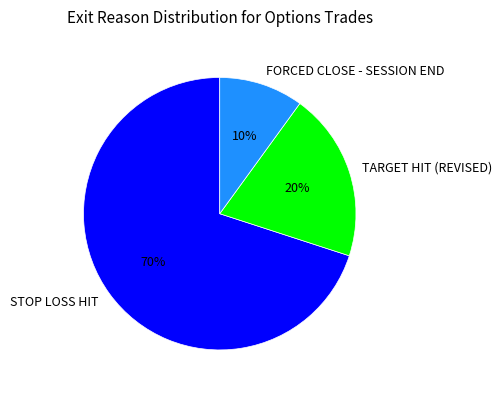

Is it true that STOP LOSS HIT is 70% of the pie?

True